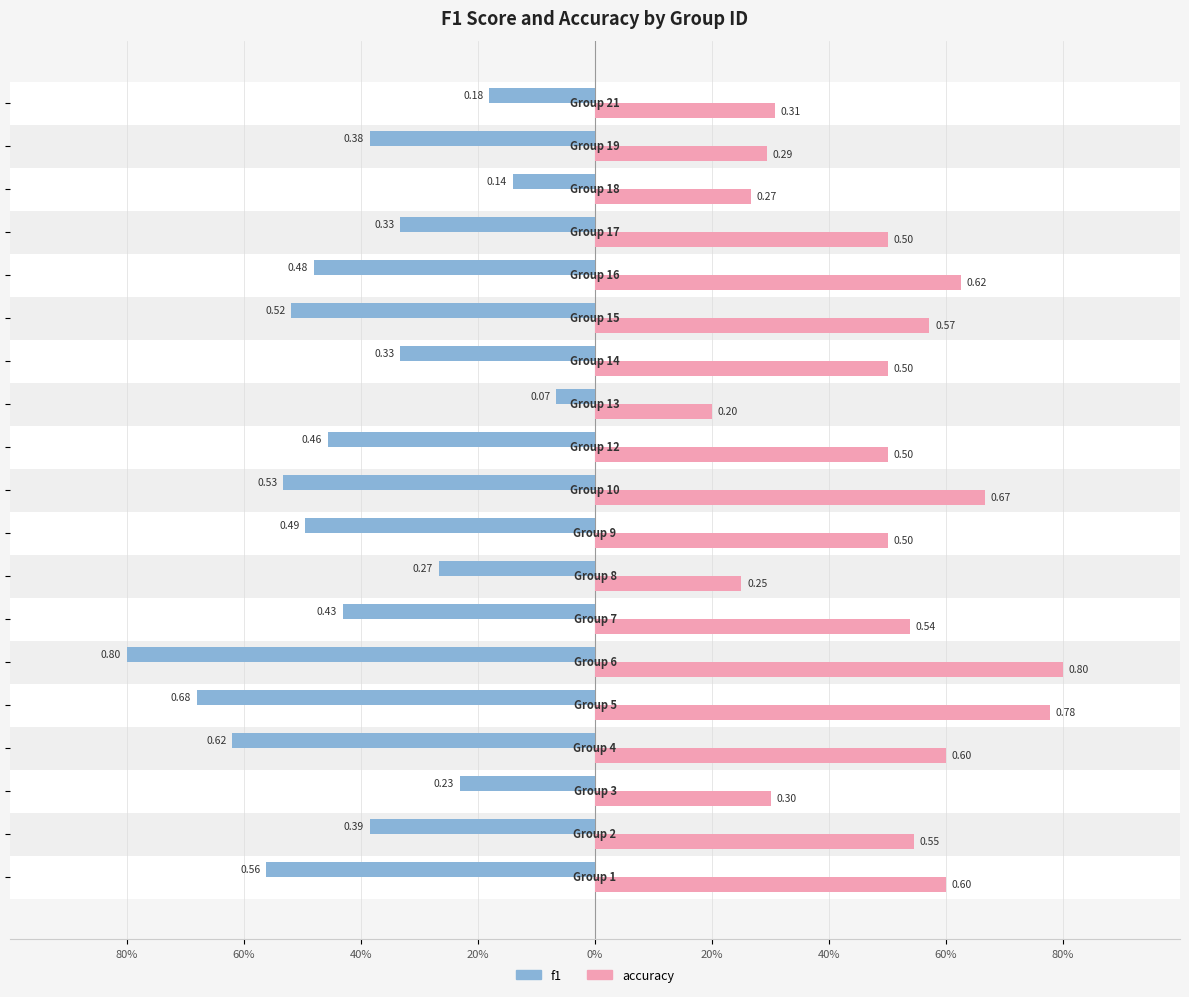

Rank the series by their maximum value, from highest to lowest.

accuracy, f1